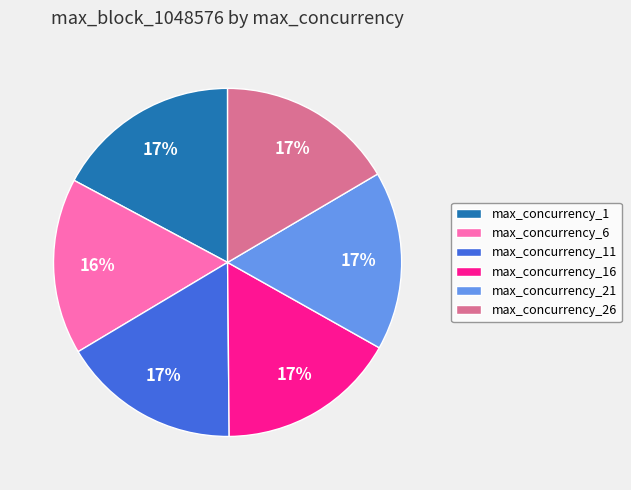

To the nearest percent, what portion does max_concurrency_26 represent?

17%